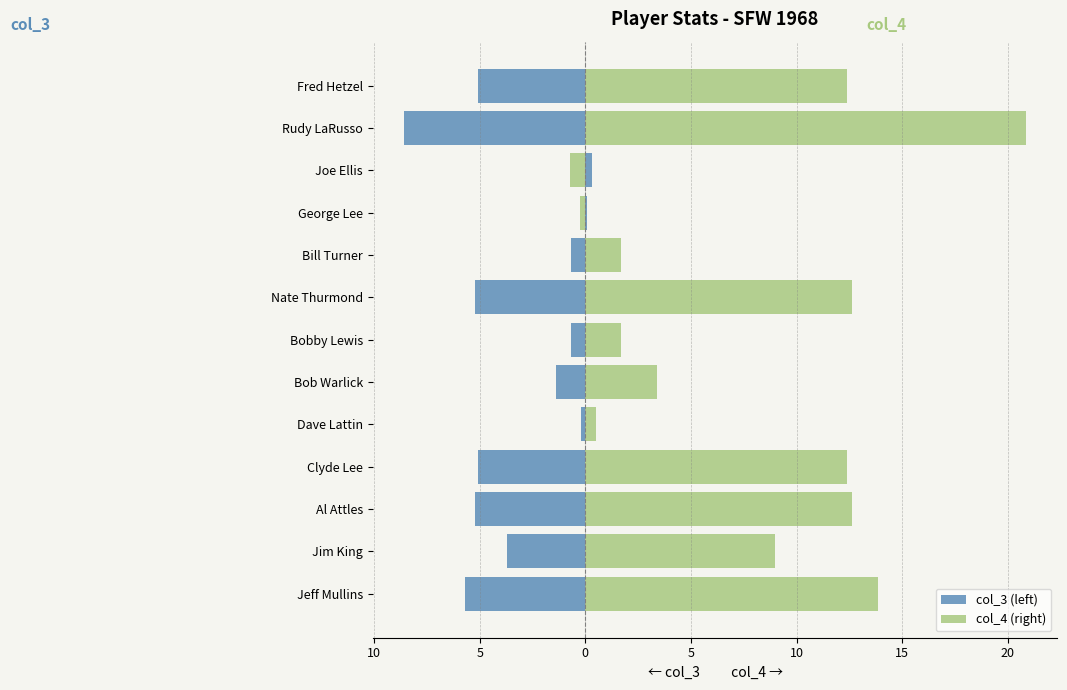

How many distinct data groups are displayed?

2